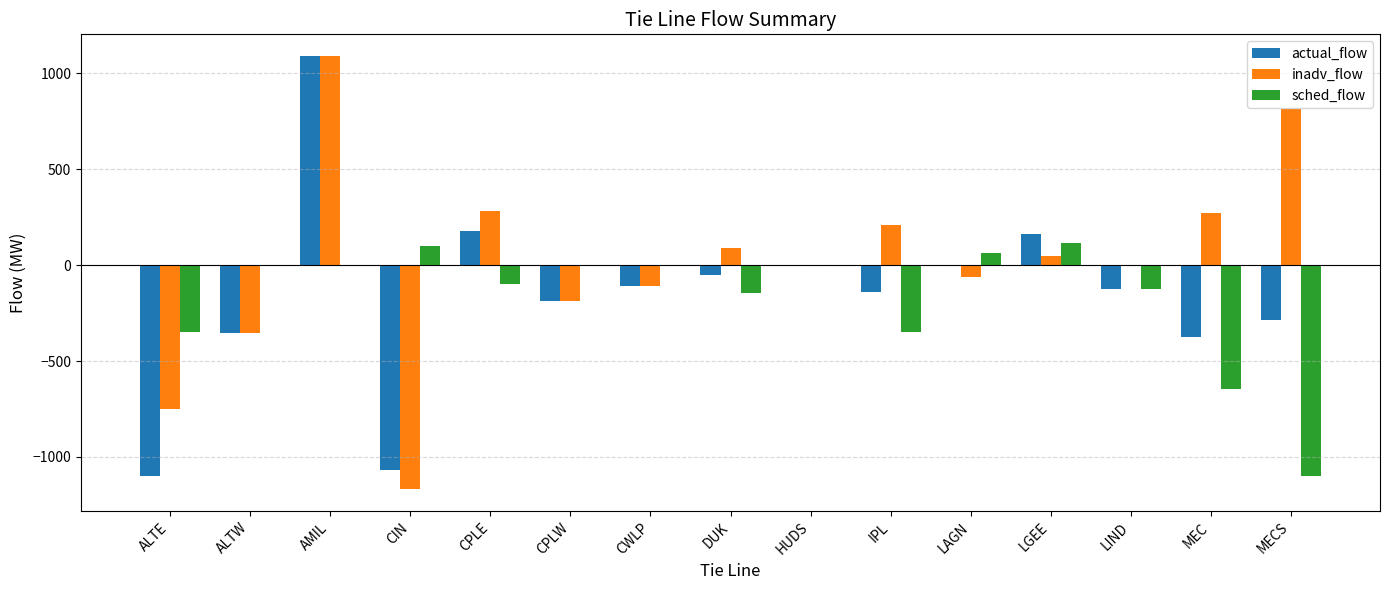

Does the chart contain stacked bars?

No